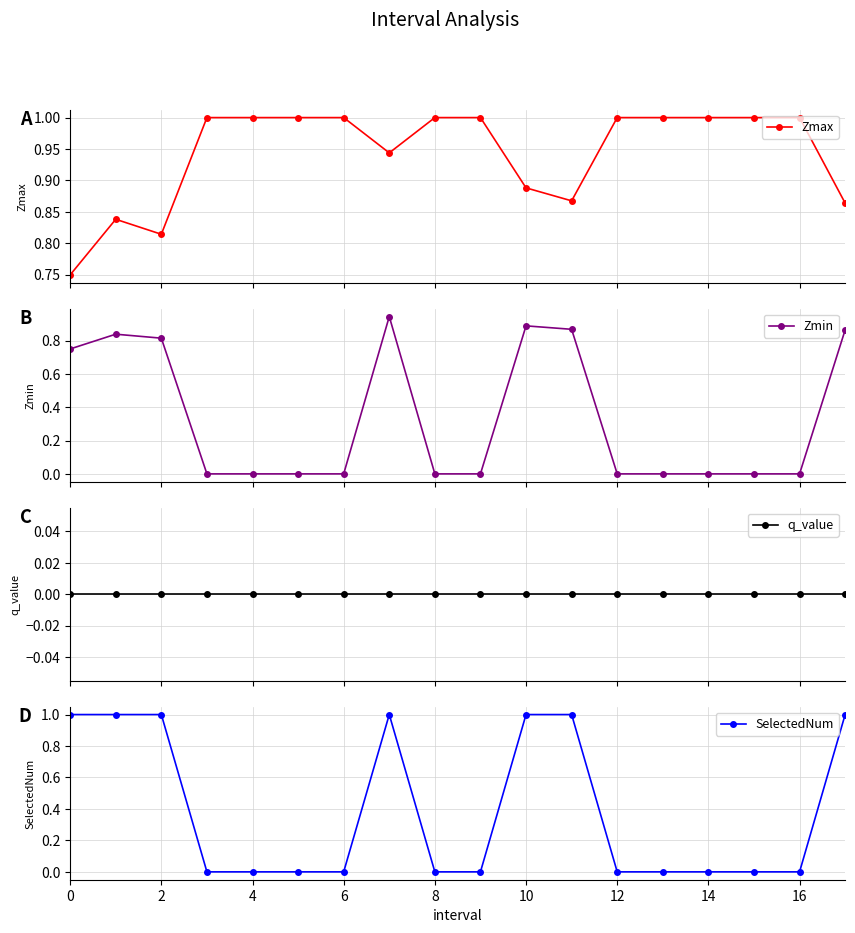

Which has a higher value, 12 or 11?

12